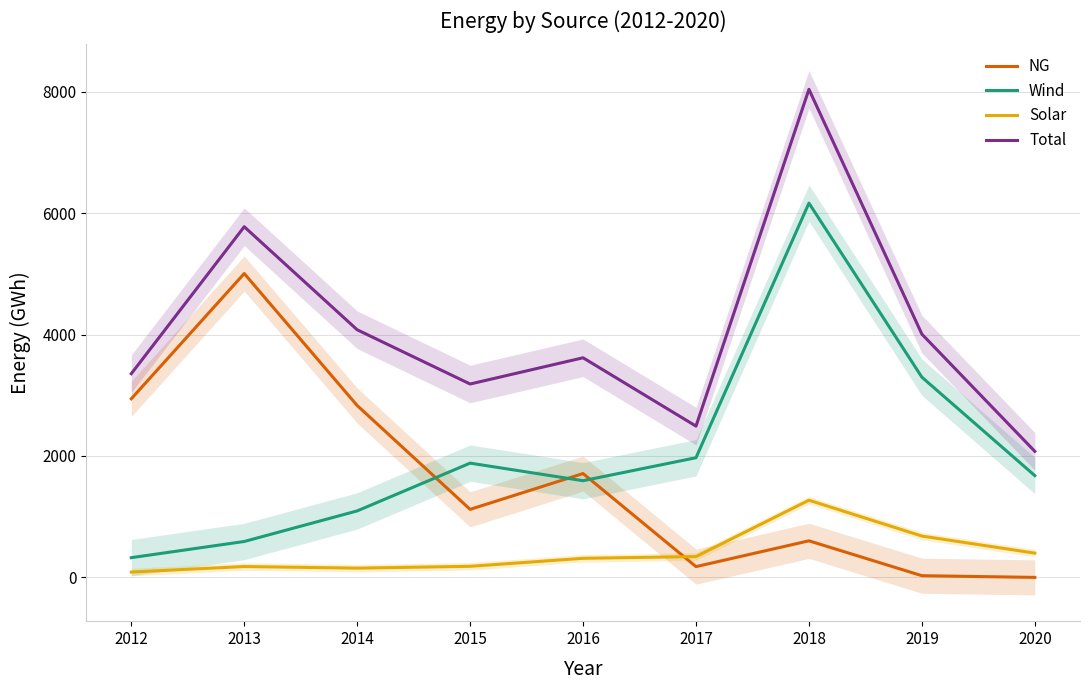

List the labels in order of Wind value, smallest first.

2012, 2013, 2014, 2016, 2020, 2015, 2017, 2019, 2018